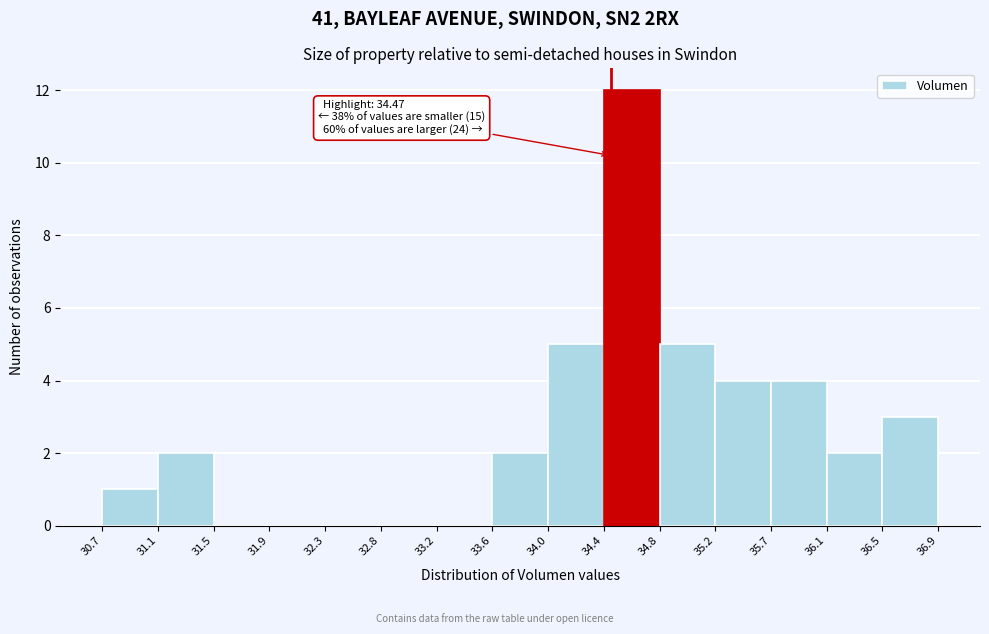

Over which range of the x-axis is the bar tallest?

34.4 to 34.8